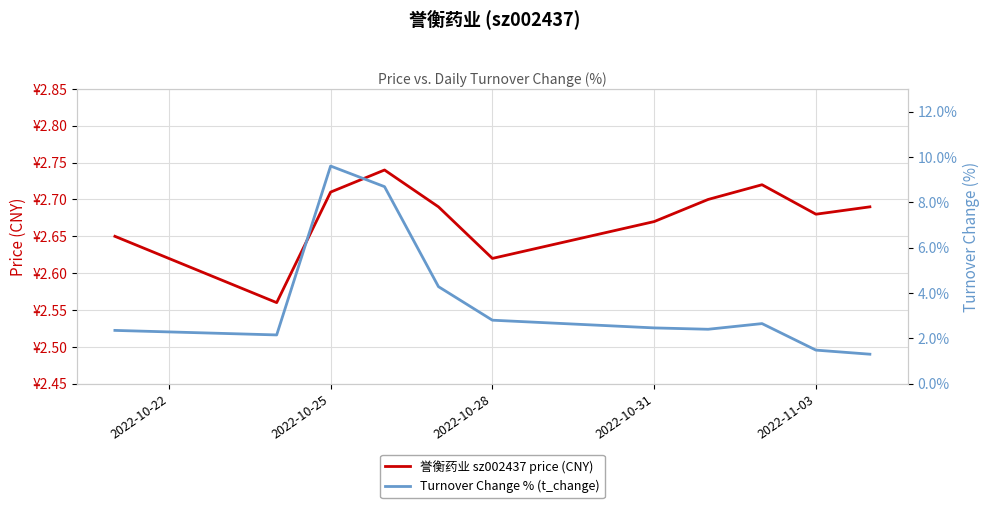

Reading left to right, list all the values displayed in this chart.

誉衡药业 sz002437 price (CNY): 2.6	2.6	2.7	2.7	2.7	2.6	2.7	2.7	2.7	2.7	2.7
Turnover Change % (t_change): 2.4	2.1	9.6	8.7	4.3	2.8	2.5	2.4	2.6	1.5	1.3